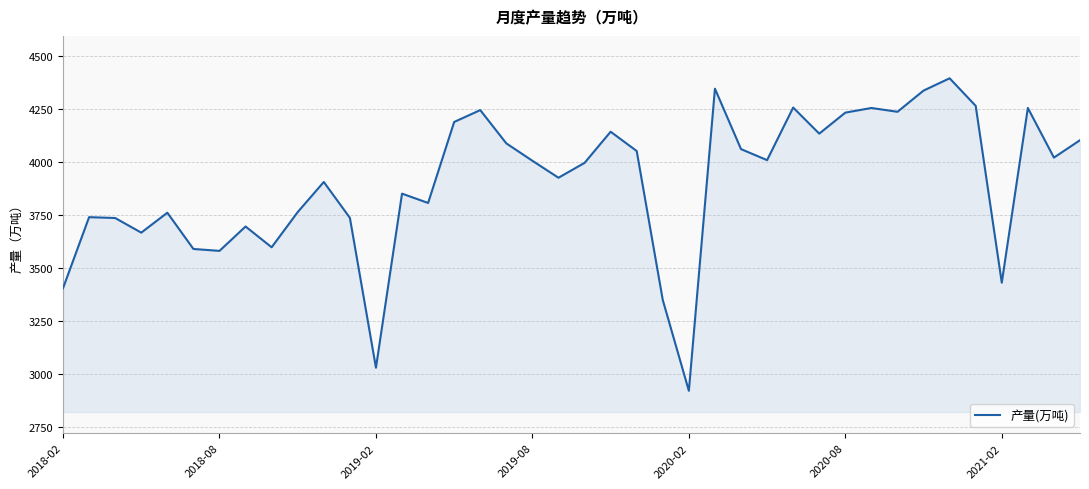

What is the minimum value shown in the chart?

2919